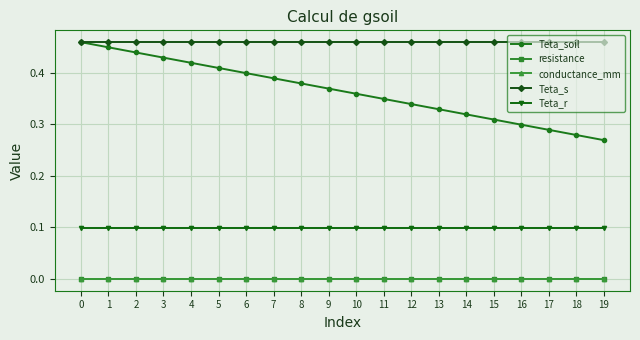

How many lines are shown in the chart?

5